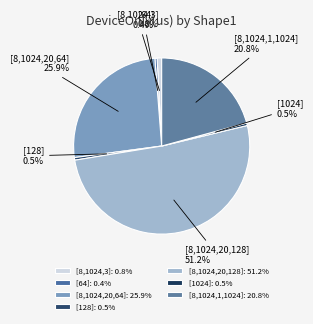

Between [8,1024,20,64] and [128], which is larger?

[8,1024,20,64]